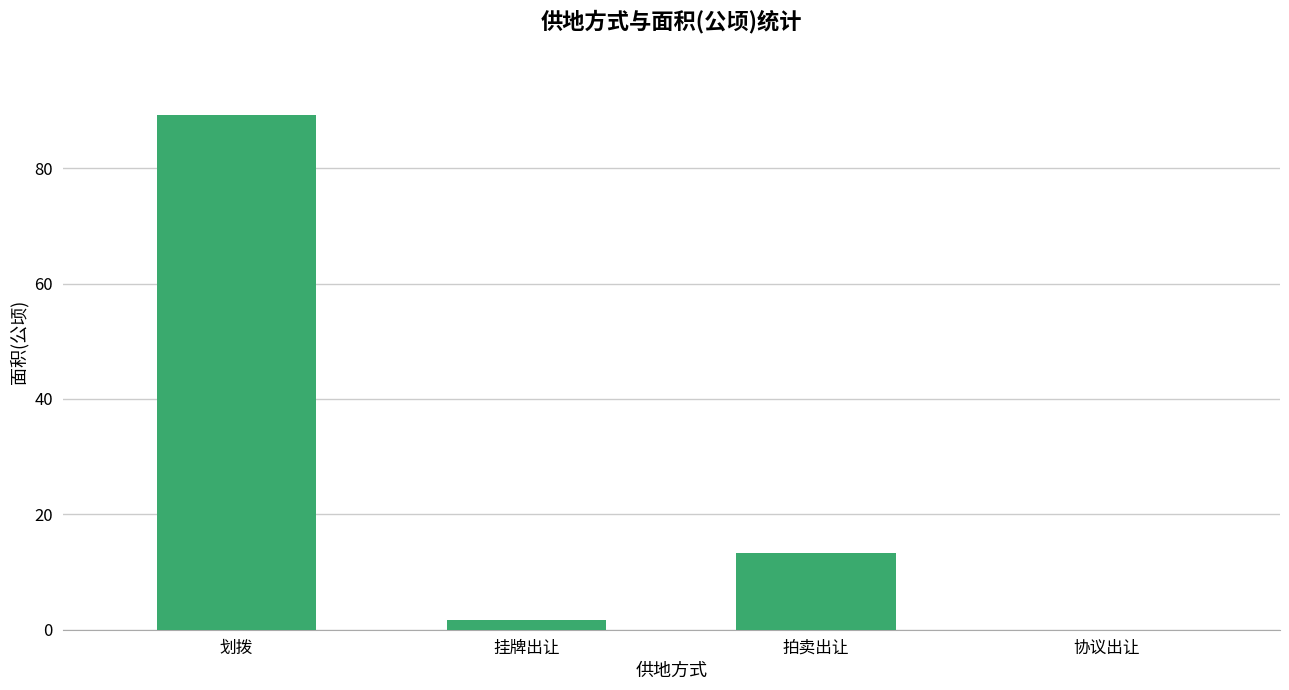

What is the maximum value shown in the chart?

89.1